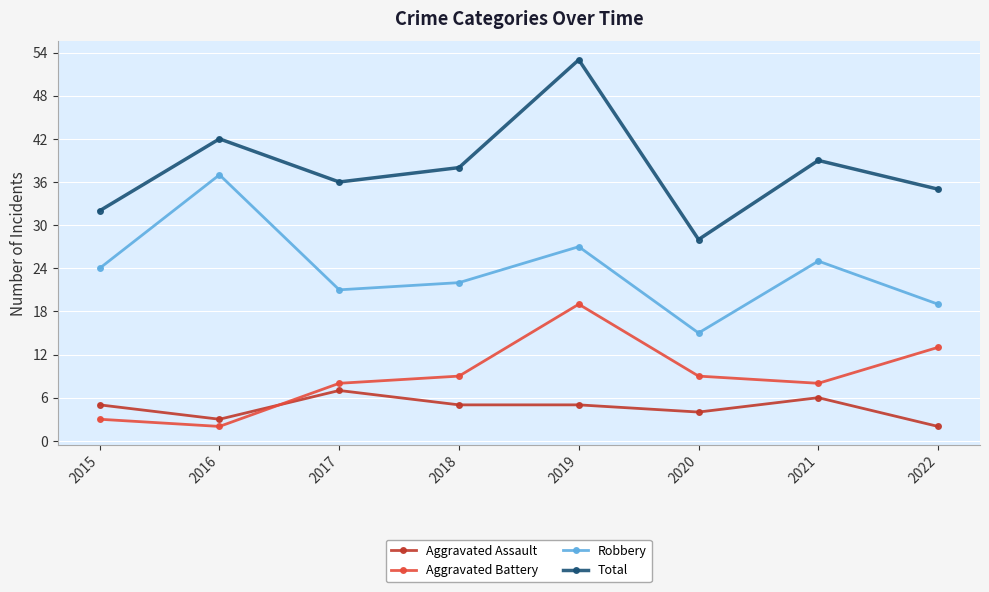

Reading left to right, extract all data points from this chart.

Aggravated Assault: 2015=5	2016=3	2017=7	2018=5	2019=5	2020=4	2021=6	2022=2
Aggravated Battery: 2015=3	2016=2	2017=8	2018=9	2019=19	2020=9	2021=8	2022=13
Robbery: 2015=24	2016=37	2017=21	2018=22	2019=27	2020=15	2021=25	2022=19
Total: 2015=32	2016=42	2017=36	2018=38	2019=53	2020=28	2021=39	2022=35